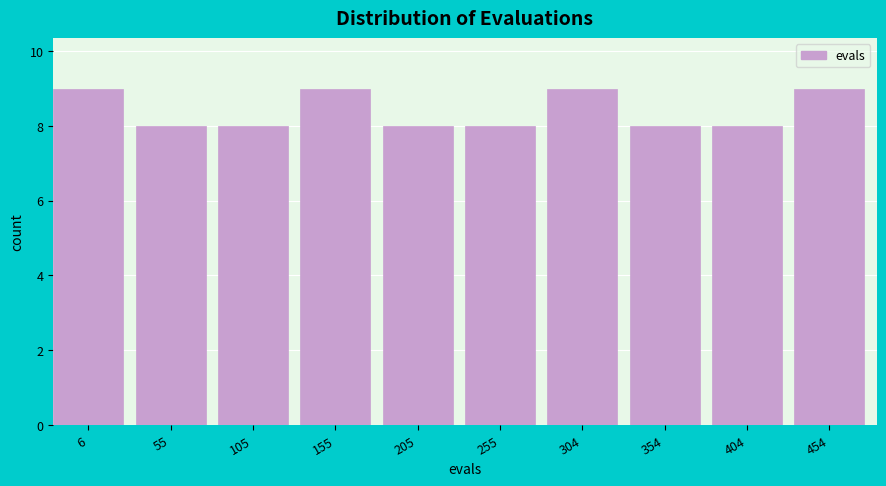

Reading right to left, extract all data points from this chart.

9	8	8	9	8	8	9	8	8	9